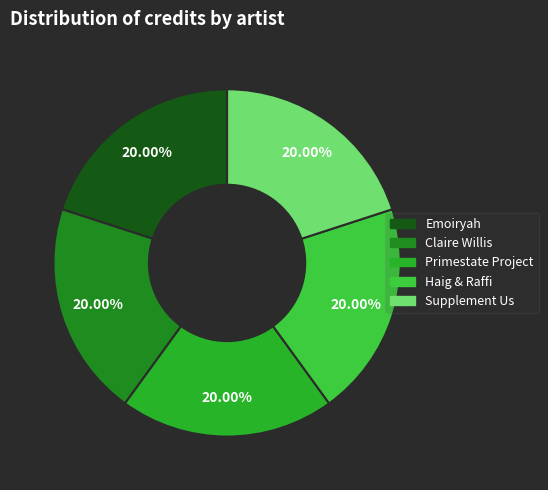

What portion of the pie excludes Emoiryah?

80.0%